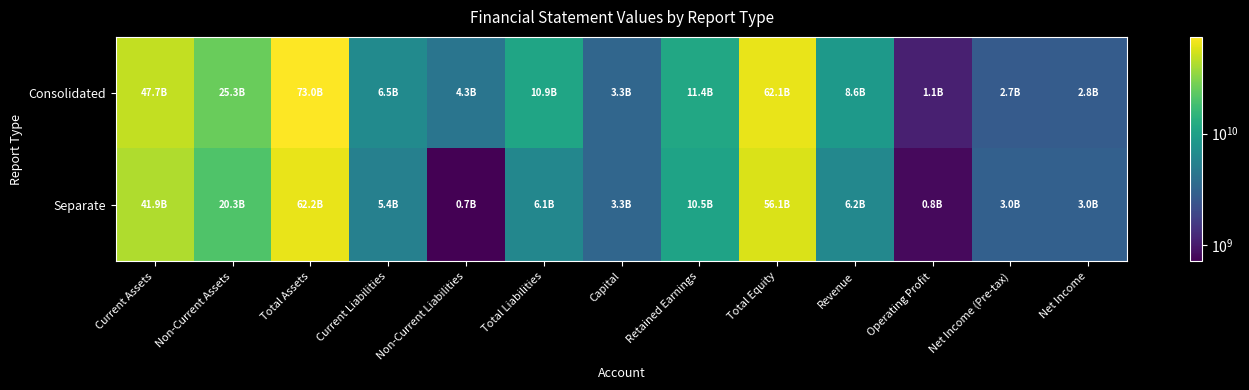

Which series has the largest total across all categories?

Consolidated